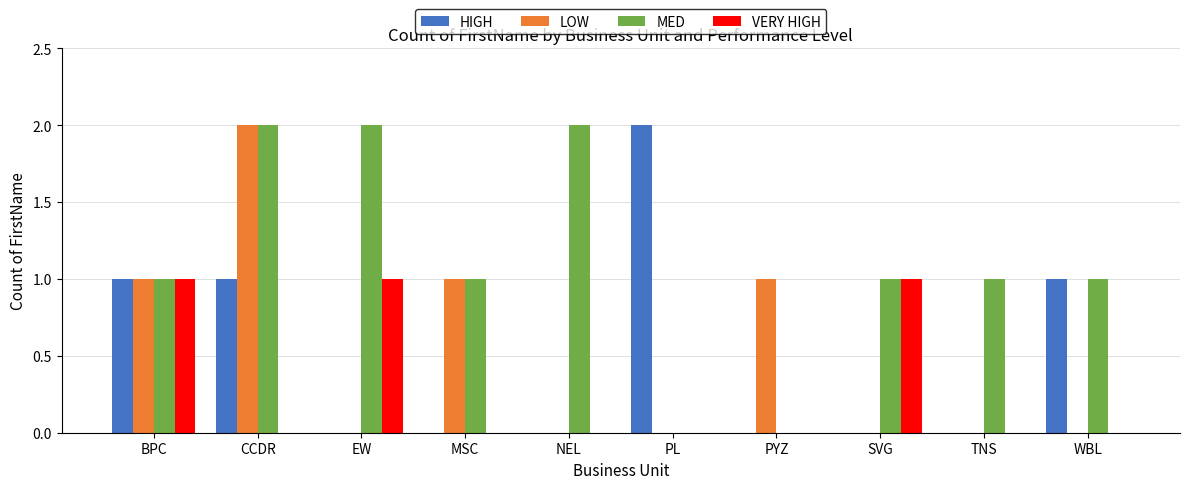

Which series has the largest total across all categories?

MED